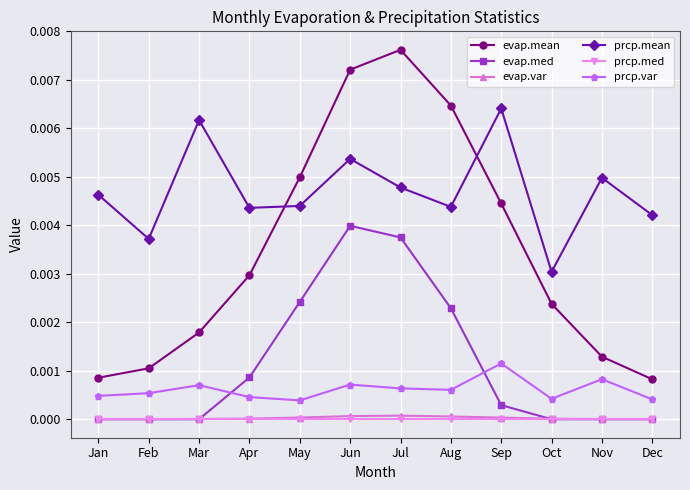

Between Jul and Oct, which series saw the biggest shift?

evap.mean